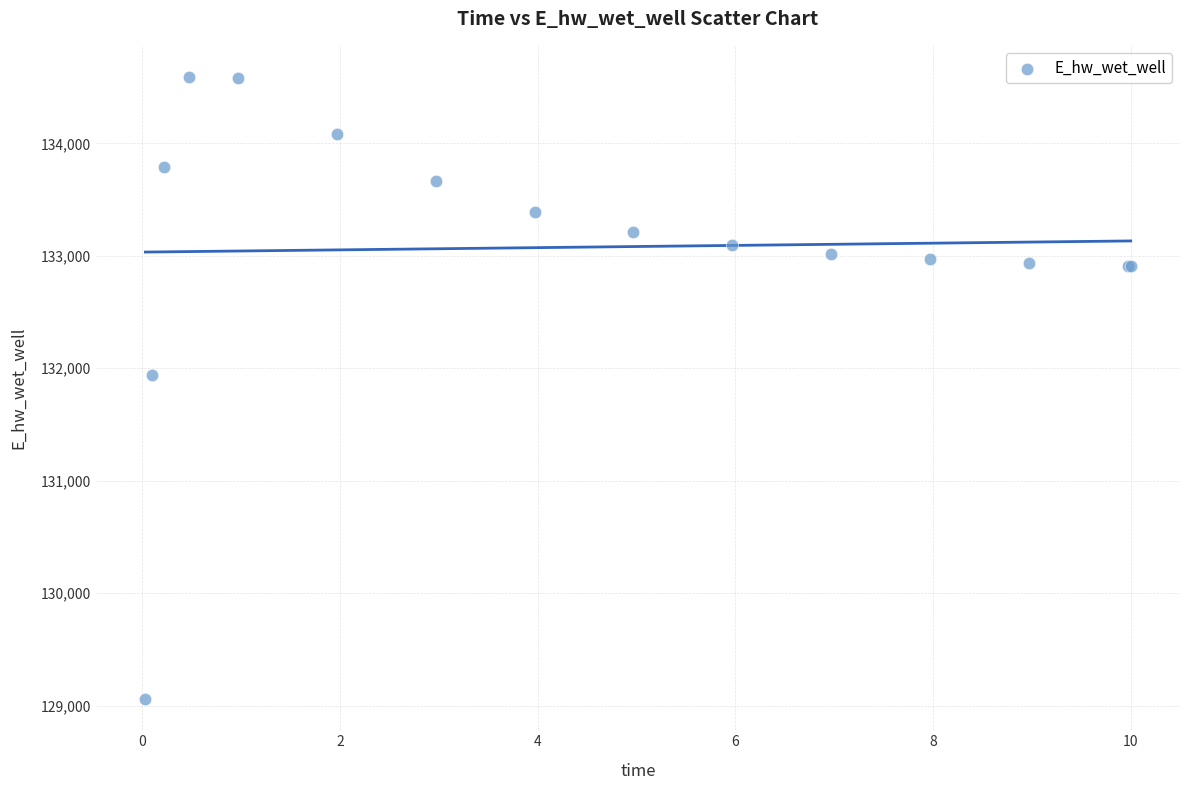

What Y value in the scatter plot is closest to 131824?

131944.6